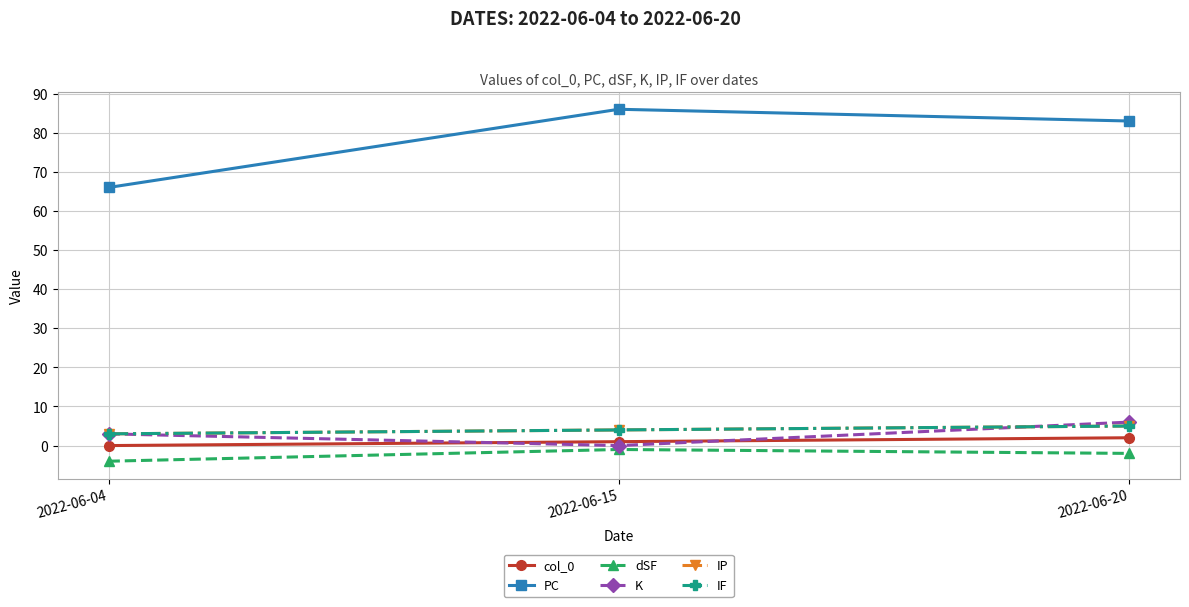

Is this an area chart (filled region under the line)?

No